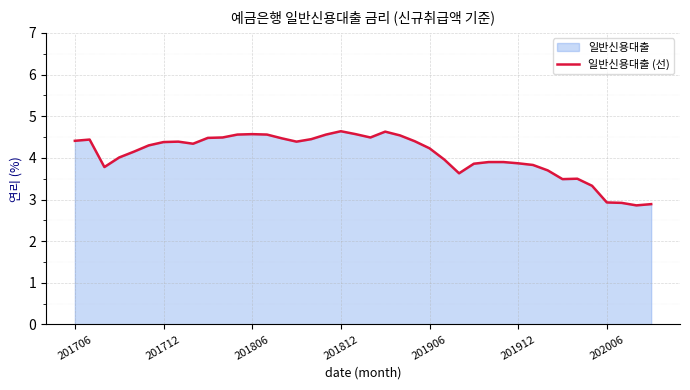

What is the greatest value displayed?

4.6